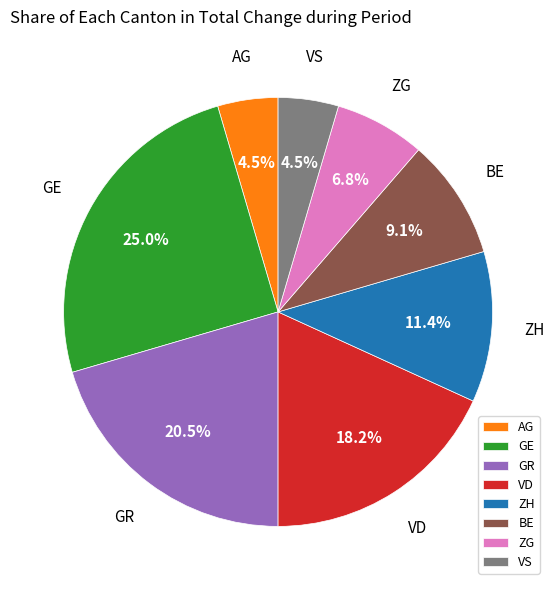

Which category has the biggest portion of the pie?

GE